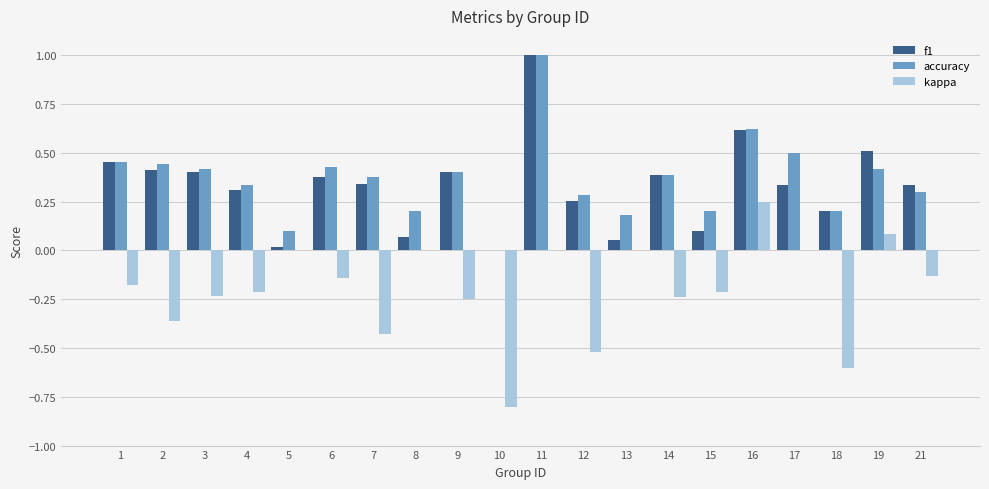

Which series has the largest total across all categories?

accuracy